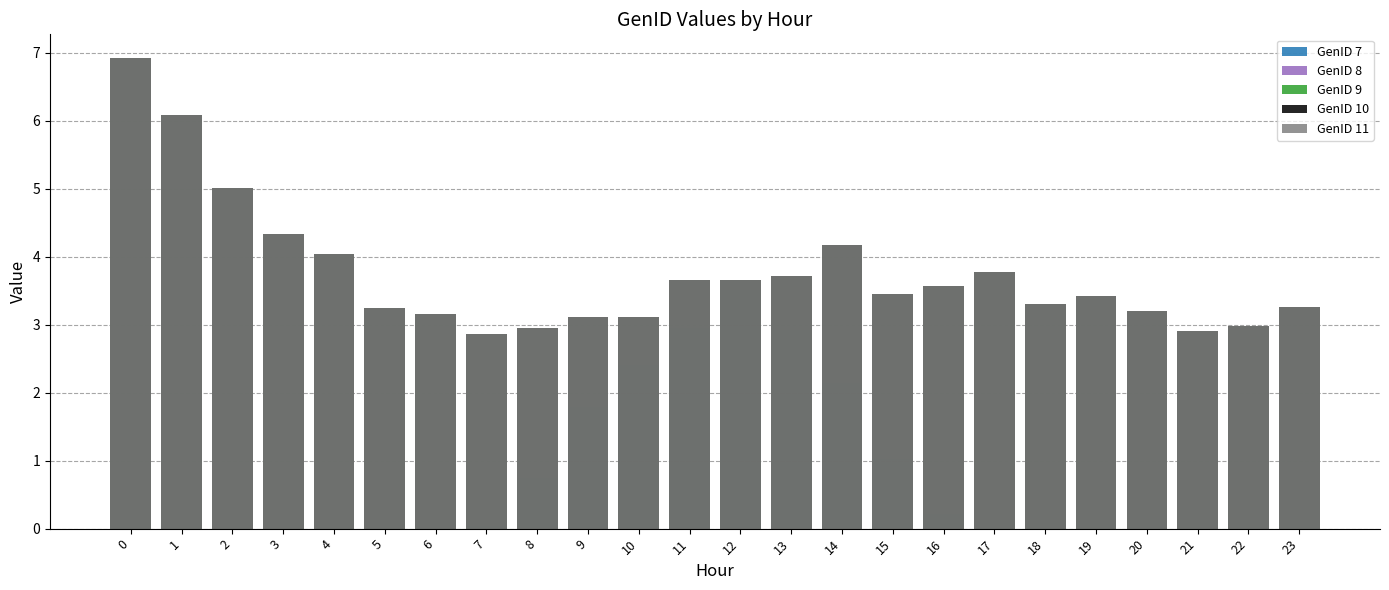

At how many categories does at least one series exceed 4?

6